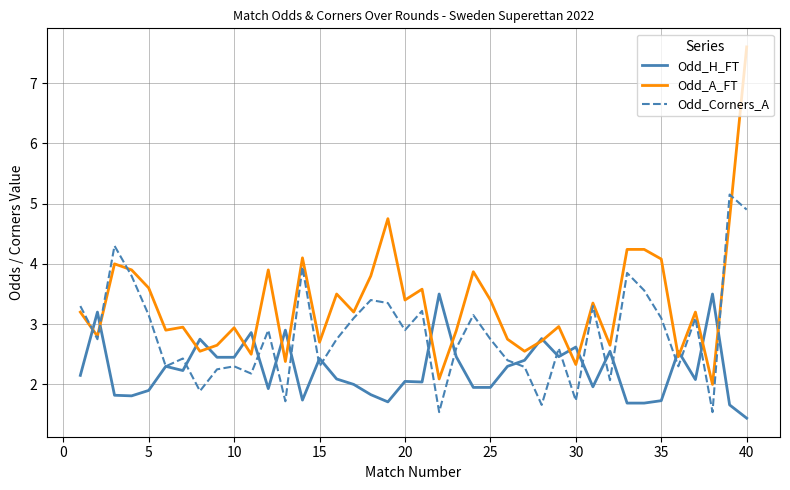

What are all the series names shown in the legend?

Odd_H_FT, Odd_A_FT, Odd_Corners_A